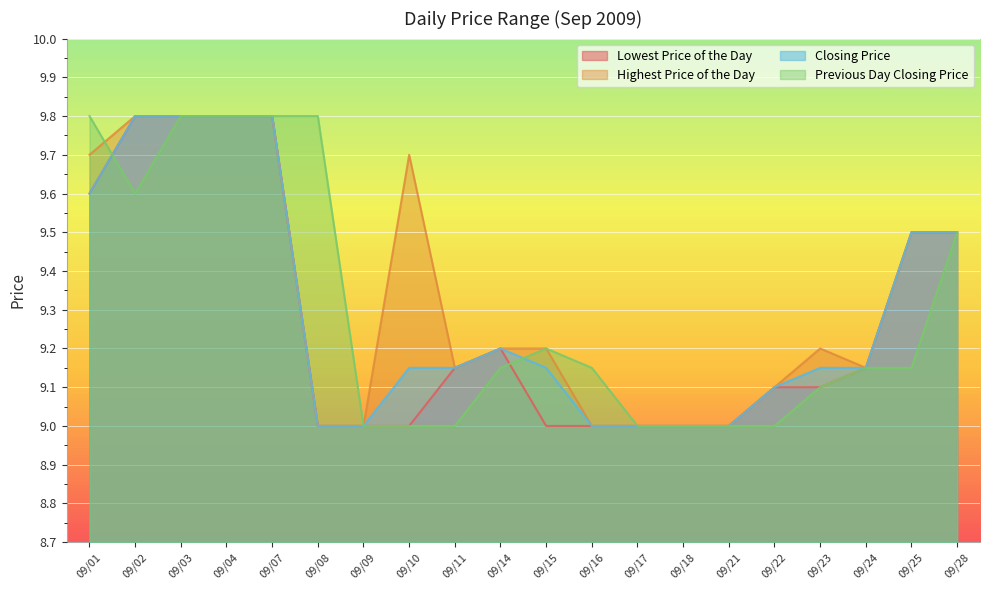

True or false: Highest Price of the Day and Lowest Price of the Day cross at least once.

False